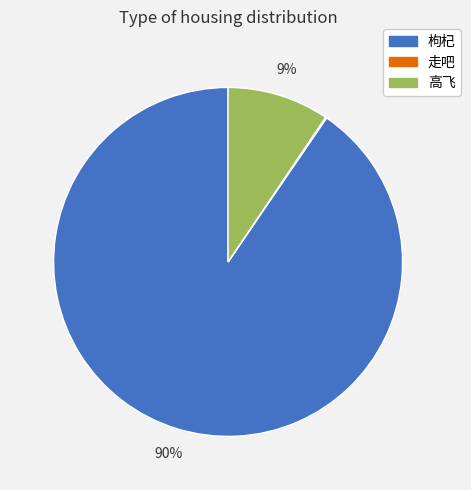

To the nearest percent, what is the average slice percentage?

33%